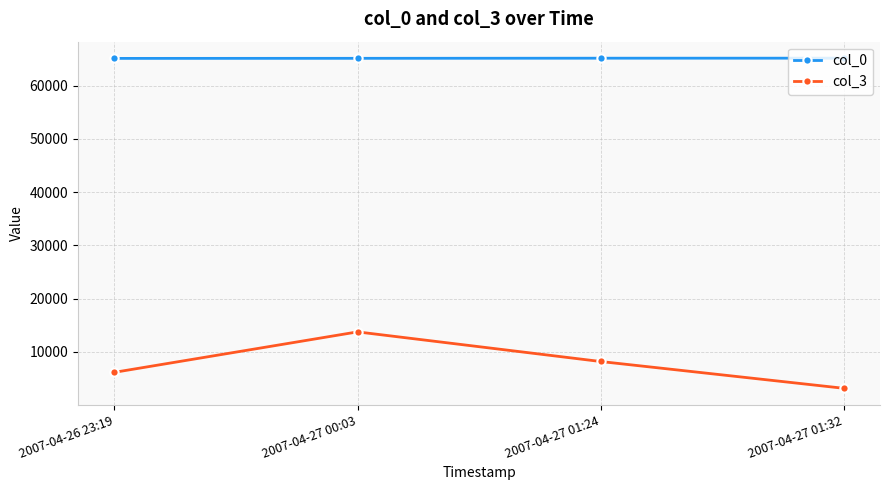

What position from the right is 2007-04-27 01:32?

1